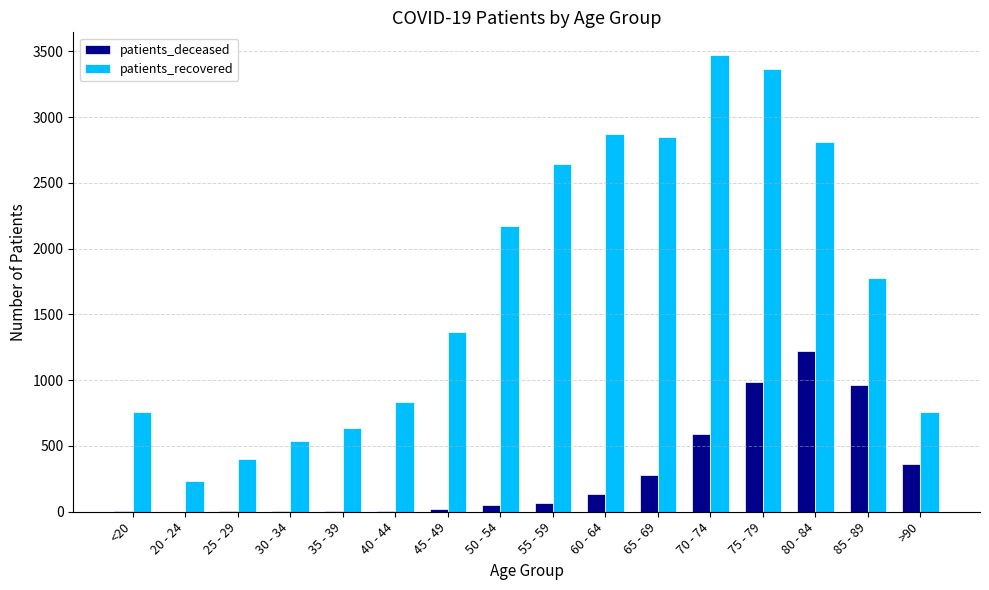

How many categories are shown in the chart?

16